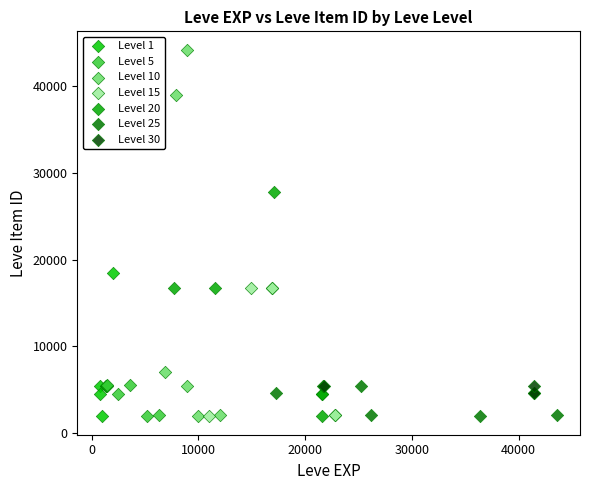

Which series reaches the maximum Y coordinate?

Level 10